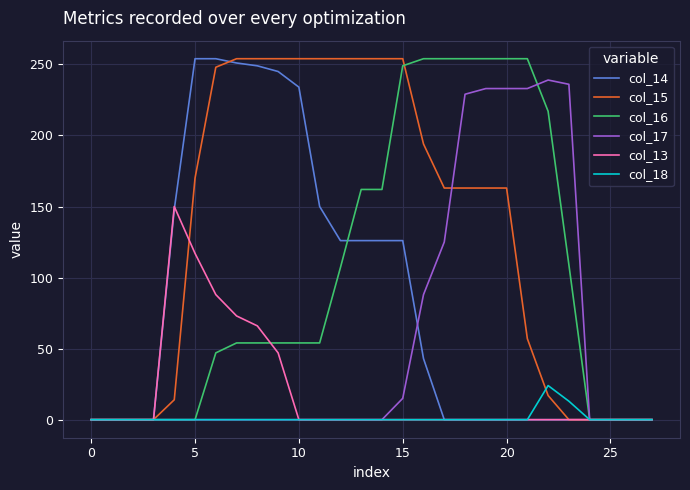

True or false: col_17 and col_15 cross at least once.

True